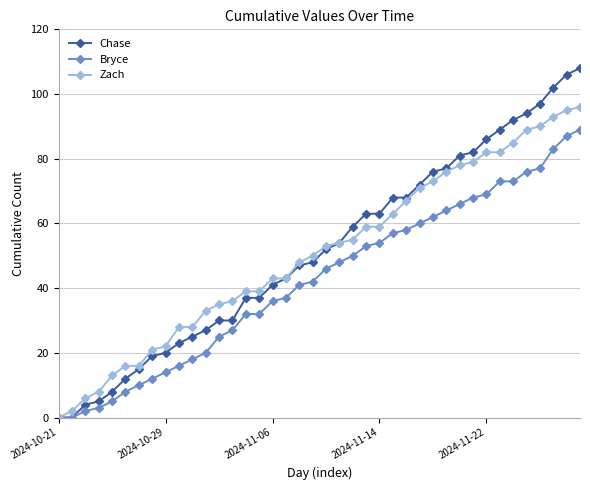

Which series has the widest spread of values?

Chase